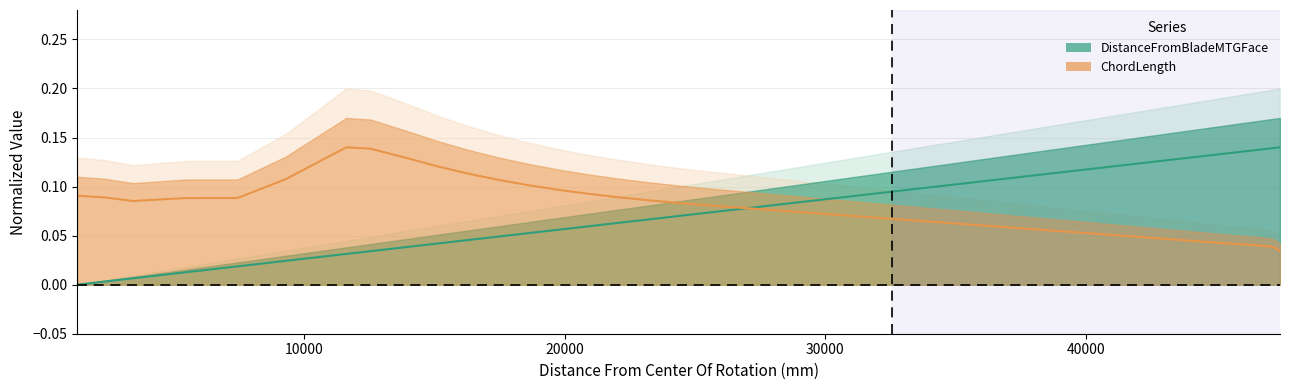

Which series has the largest total across all categories?

ChordLength